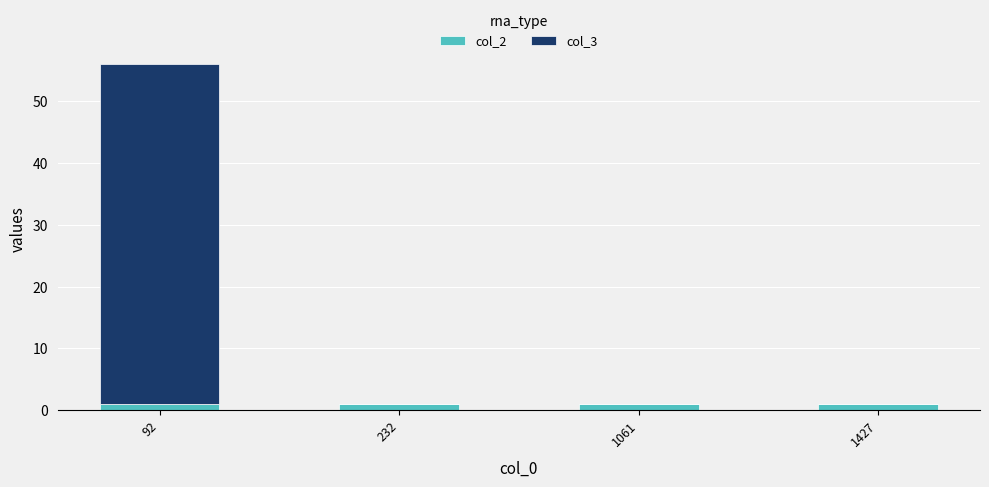

What is the approximate value of col_2 at 92?

1